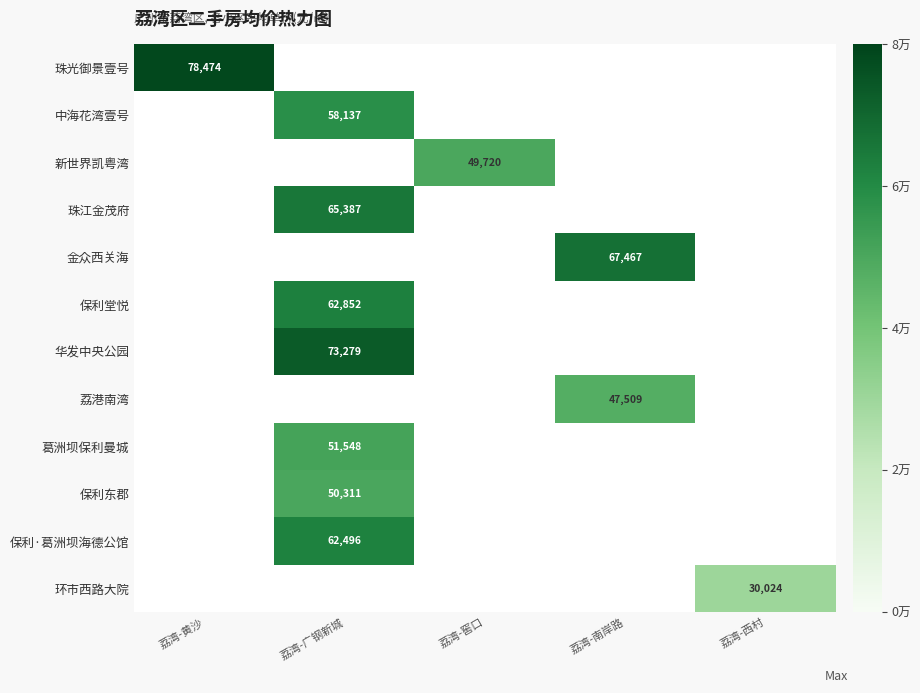

The value of 金众西关海 at 荔湾-南岸路 is 88660. True or false?

False